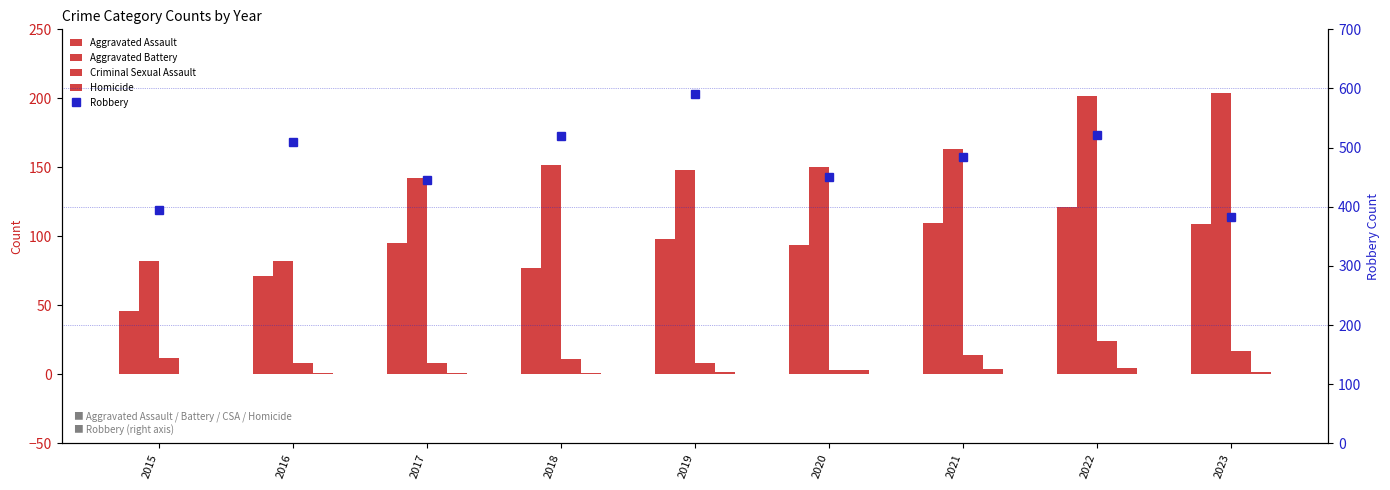

What is the difference between the maximum and minimum values in the Aggravated Assault series?

75